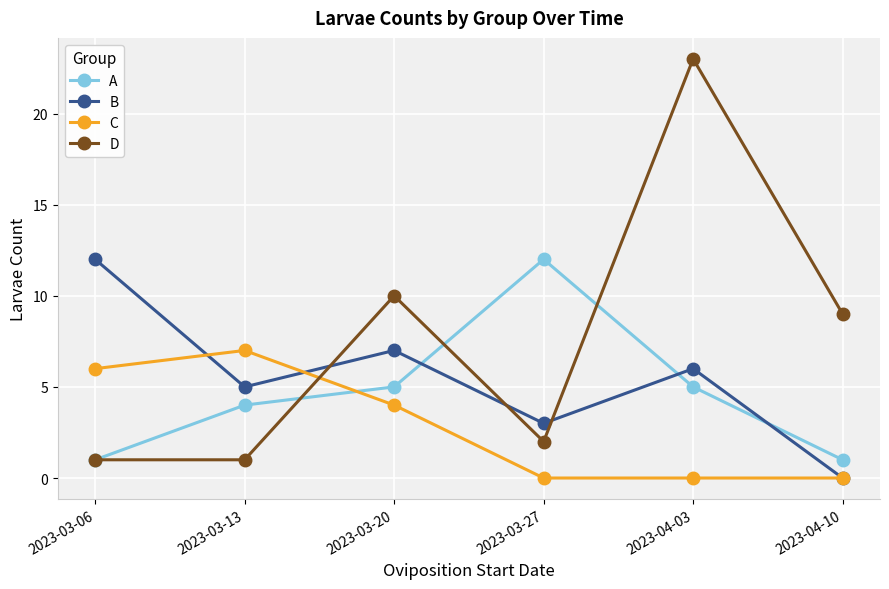

Is this an area chart (filled region under the line)?

No